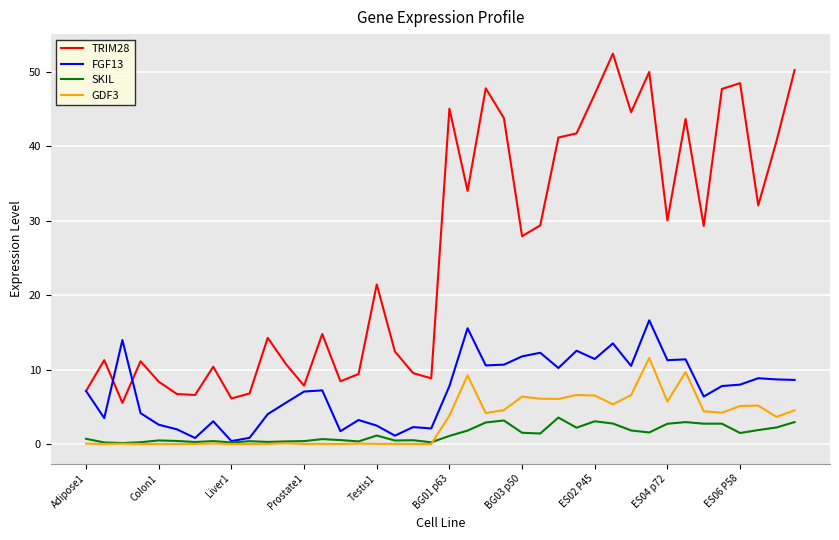

What is the lowest value of the TRIM28 series?

5.5